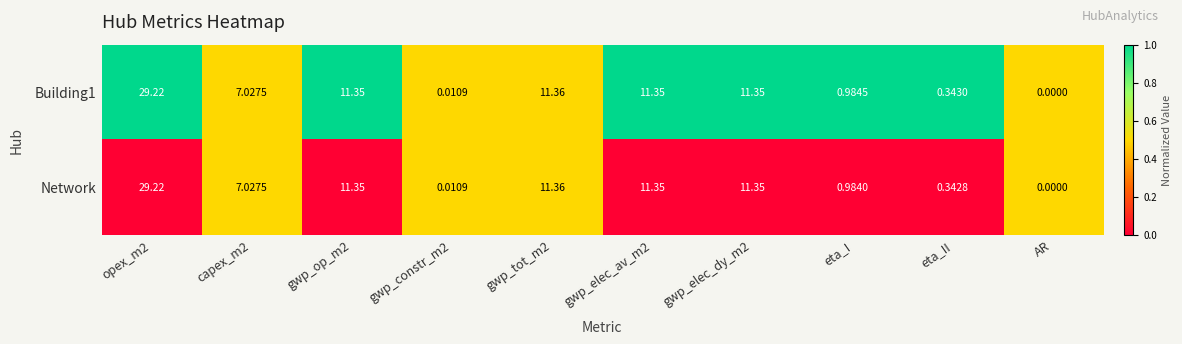

Count the number of data series in this chart.

2